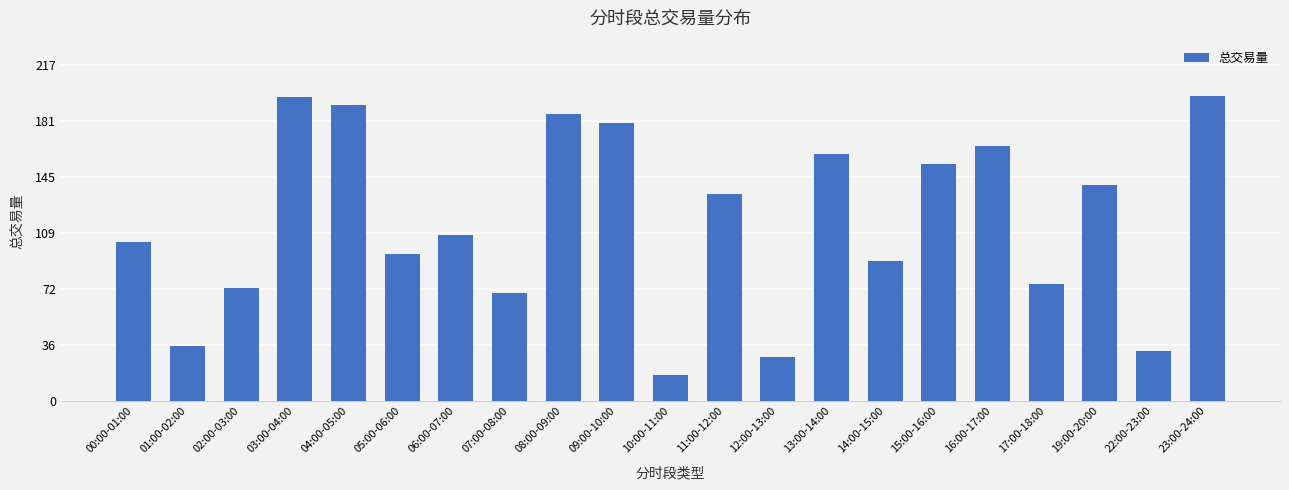

Is it true that the value at 07:00-08:00 is 110.7?

False